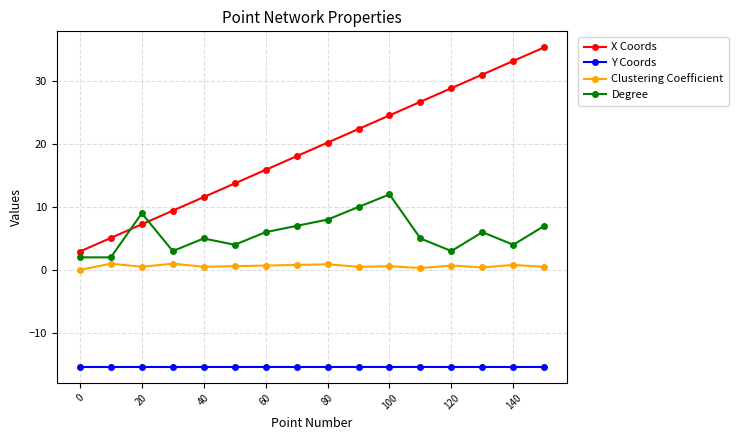

Rank the series by their average value, from highest to lowest.

X Coords, Degree, Clustering Coefficient, Y Coords